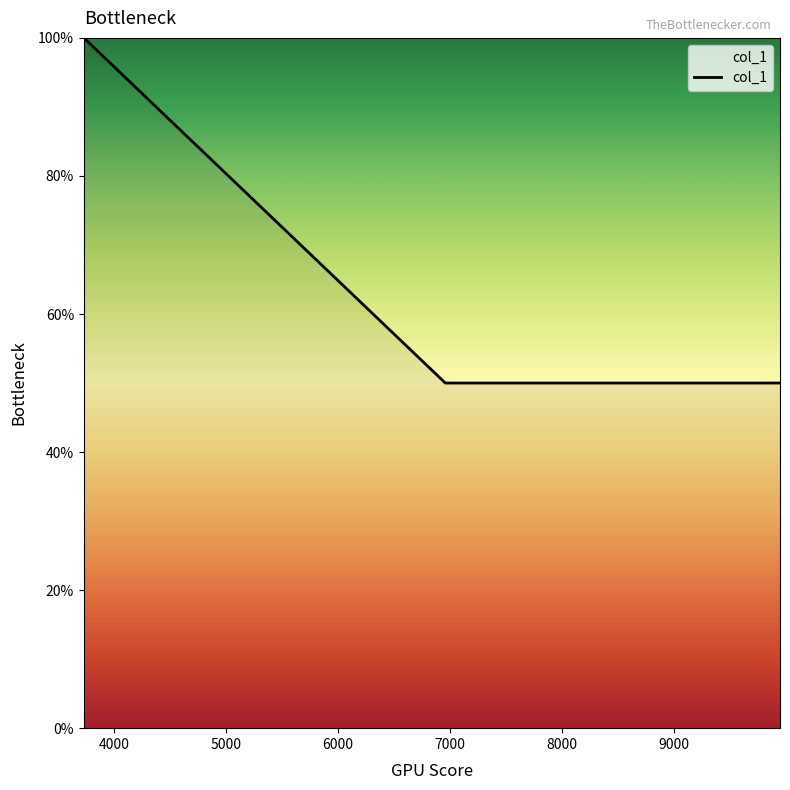

What is the greatest value displayed?

100